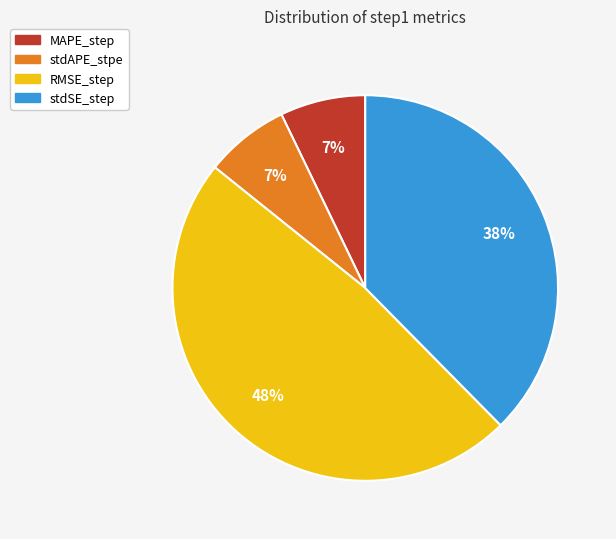

Which has a higher value, stdSE_step or stdAPE_stpe?

stdSE_step